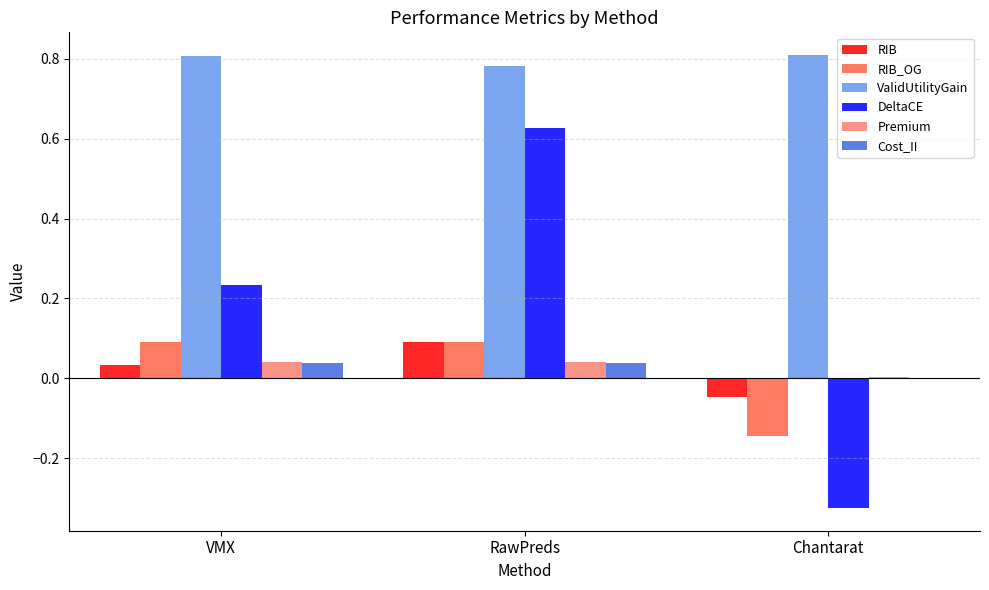

Between RawPreds and Chantarat, which series saw the biggest shift?

DeltaCE